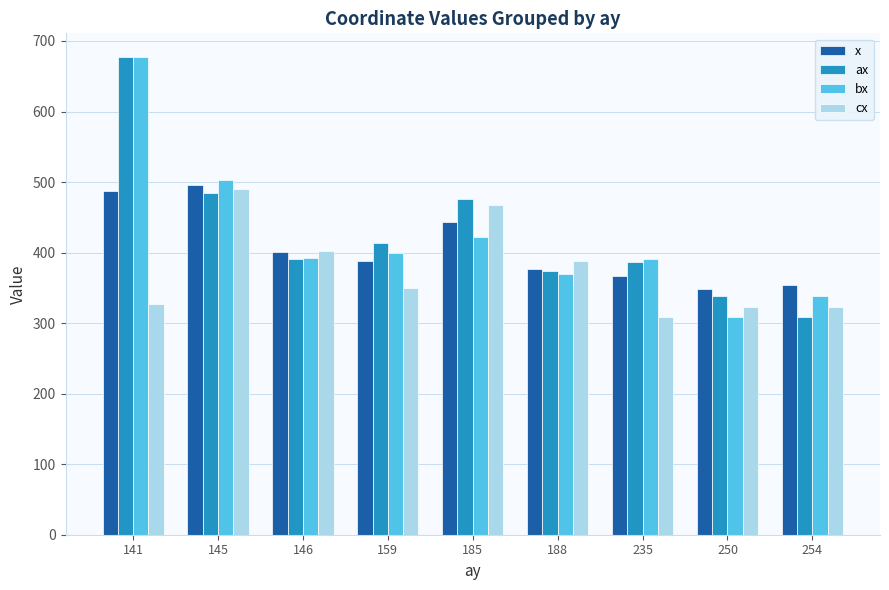

The value of x at 146 is 272.6. True or false?

False